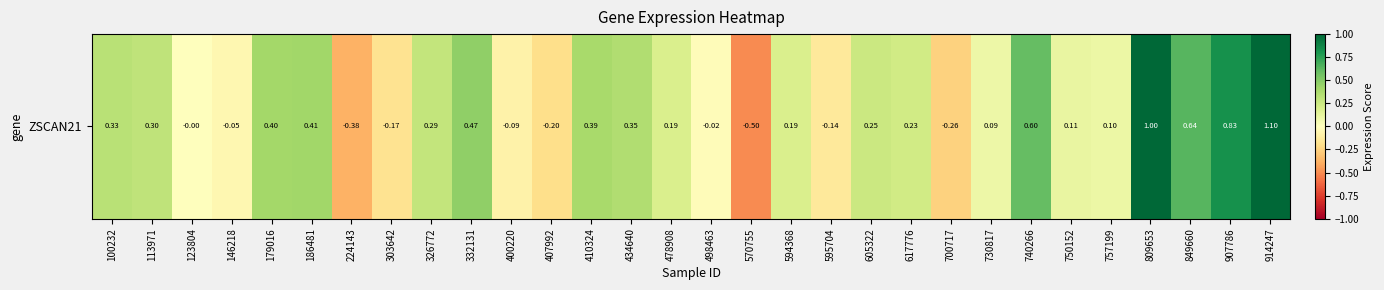

What is the difference between the values at 224143 and 617776?

0.6